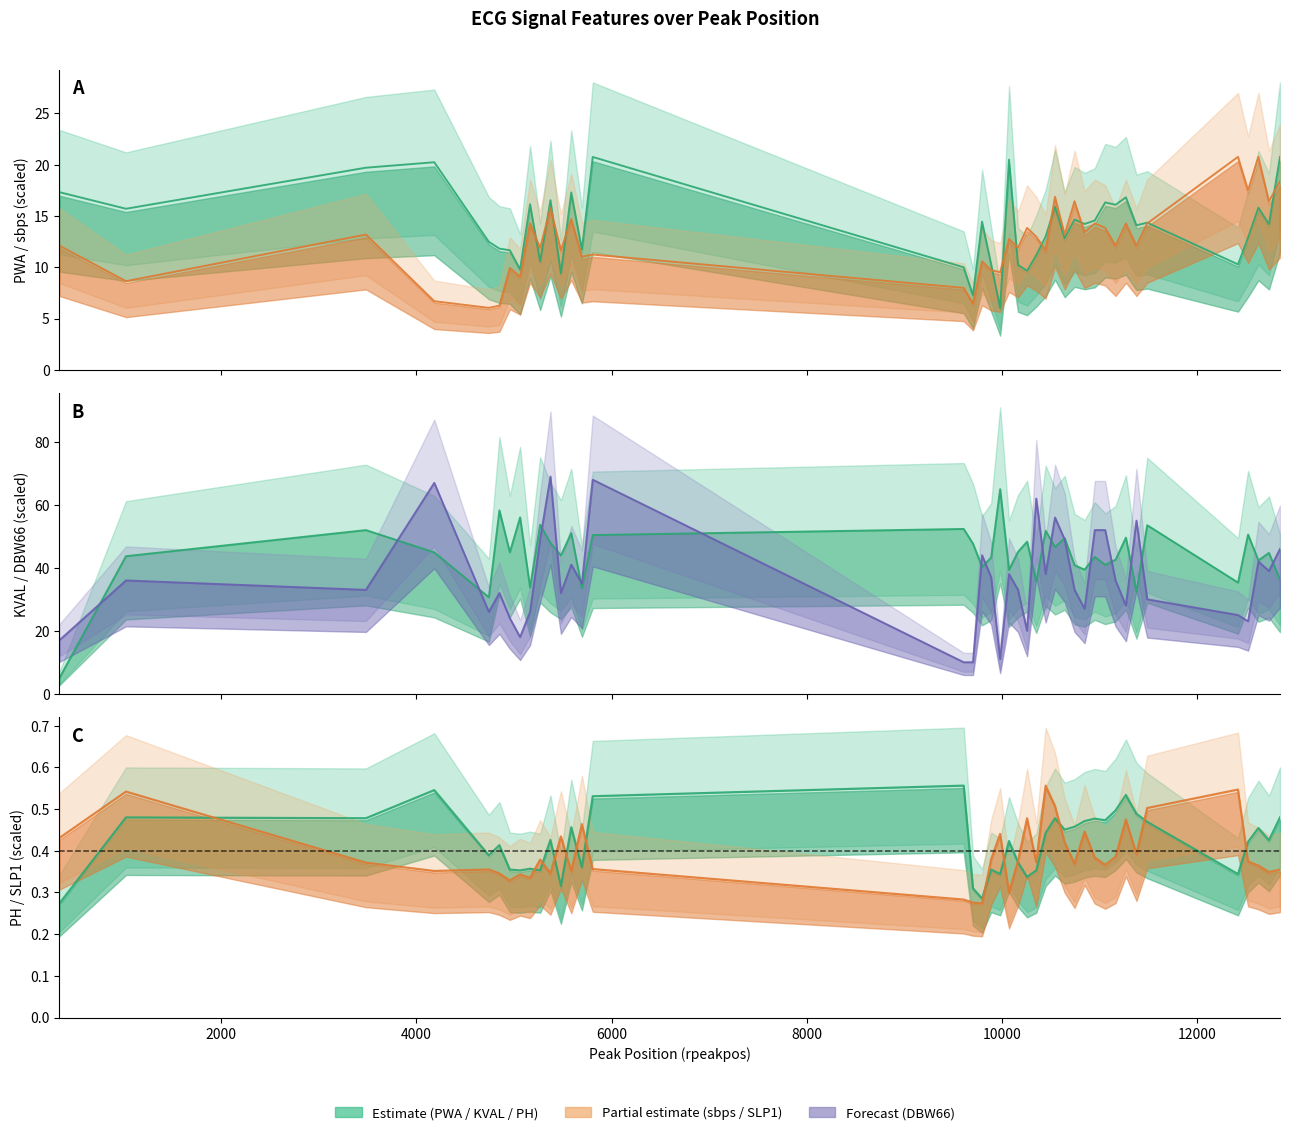

True or false: sbps has more than 0 points higher than both neighbors.

True